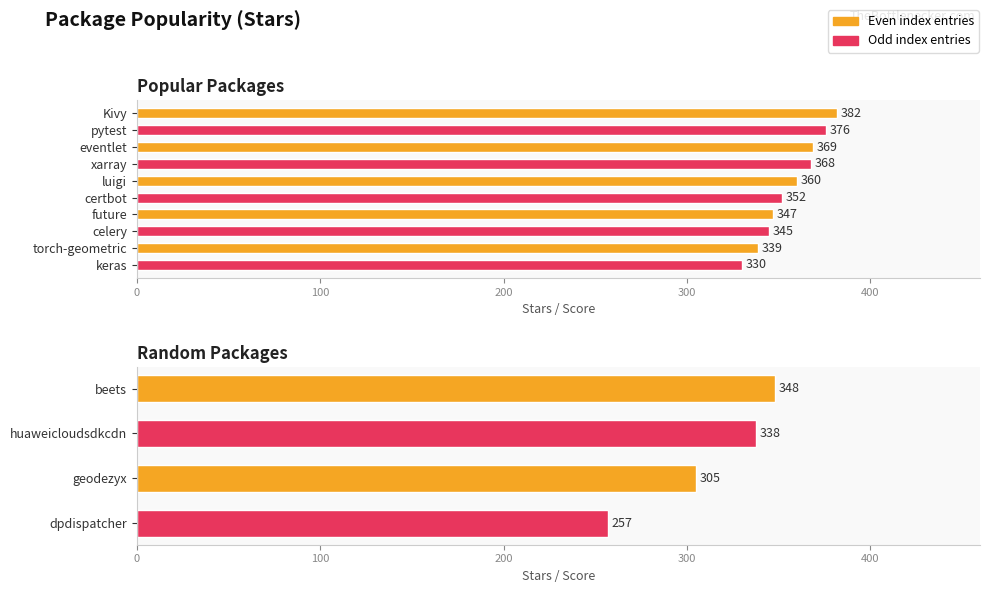

How many values are between 305 and 348?

3